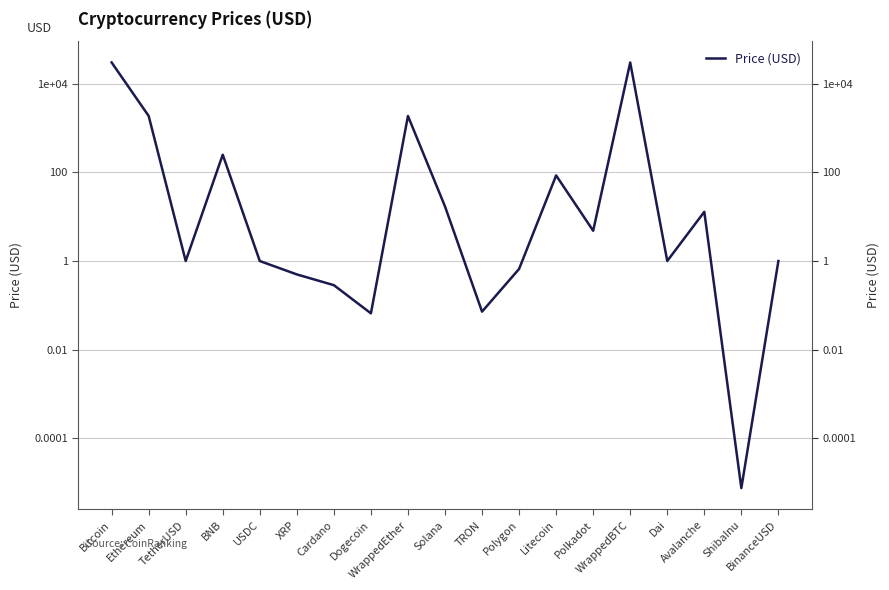

Between WrappedEther and Dai, which is larger?

WrappedEther